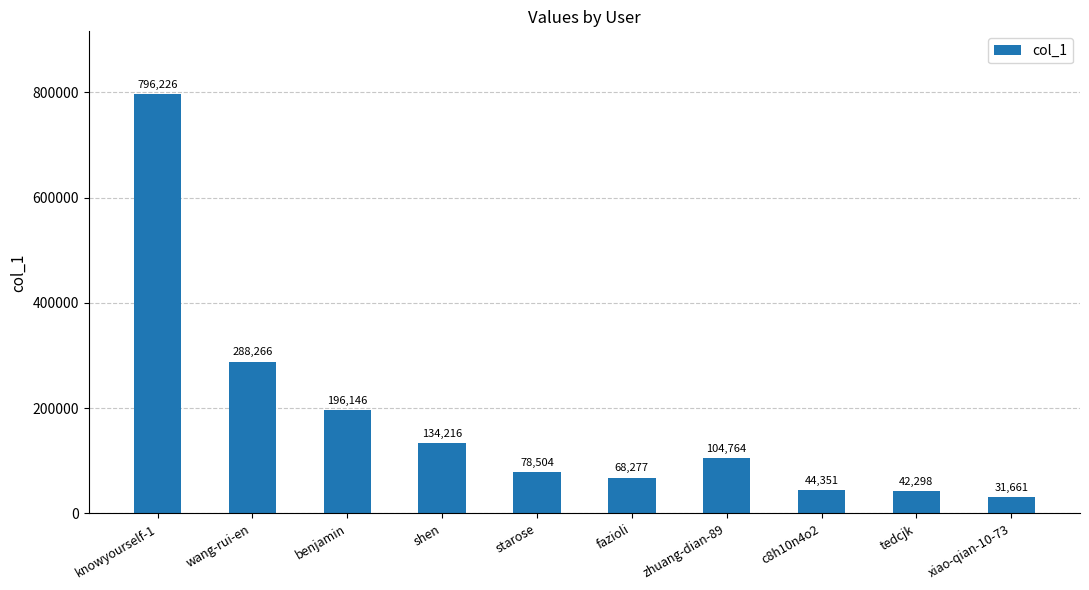

True or false: the data shows 288266 at wang-rui-en.

True